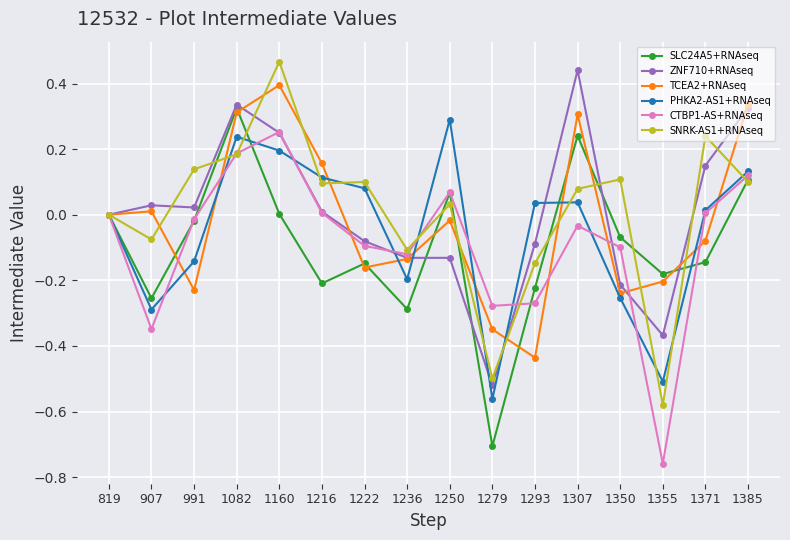

True or false: ZNF710+RNAseq has more than 0 points higher than both neighbors.

True